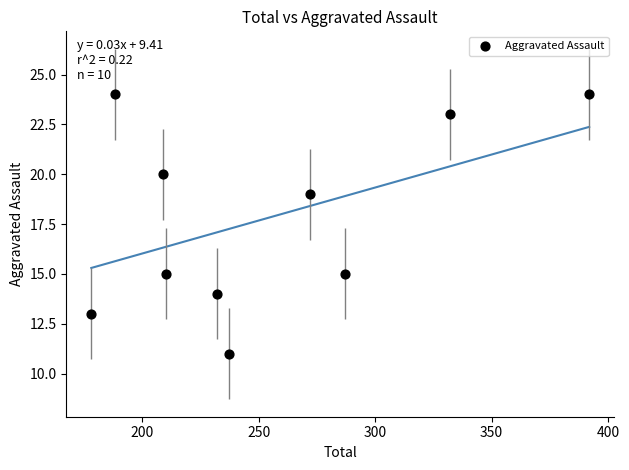

What is the average Y value?

18